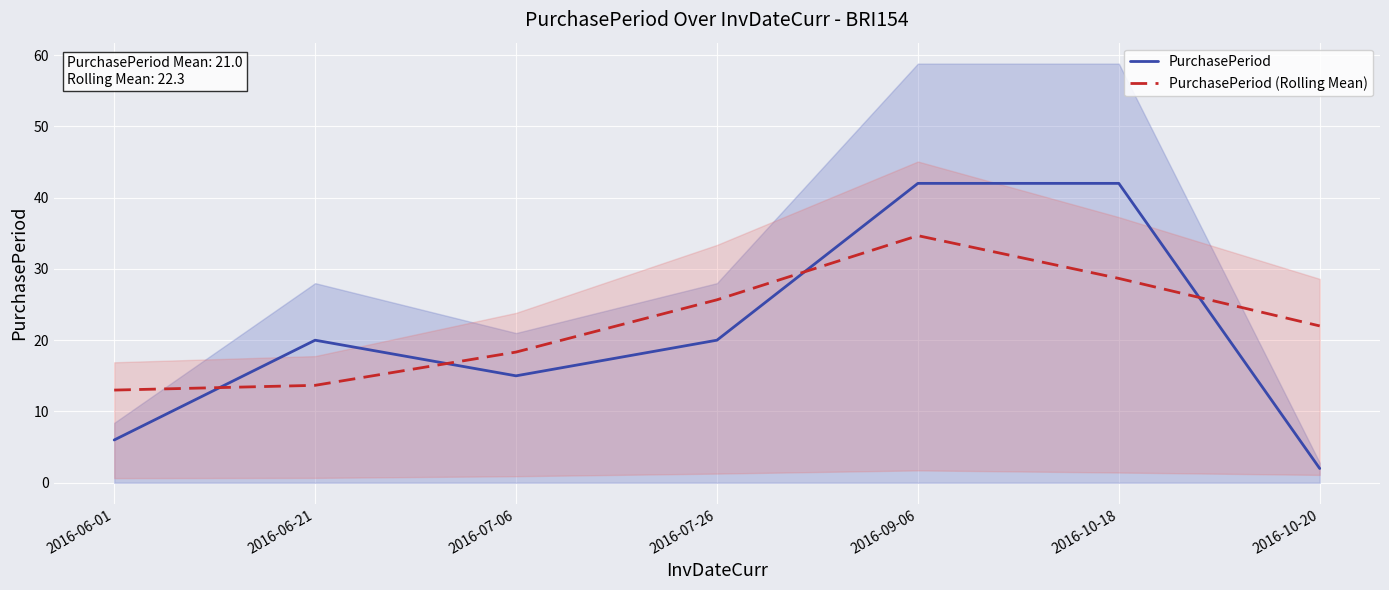

True or false: PurchasePeriod (Rolling Mean) and PurchasePeriod intersect in this chart.

True